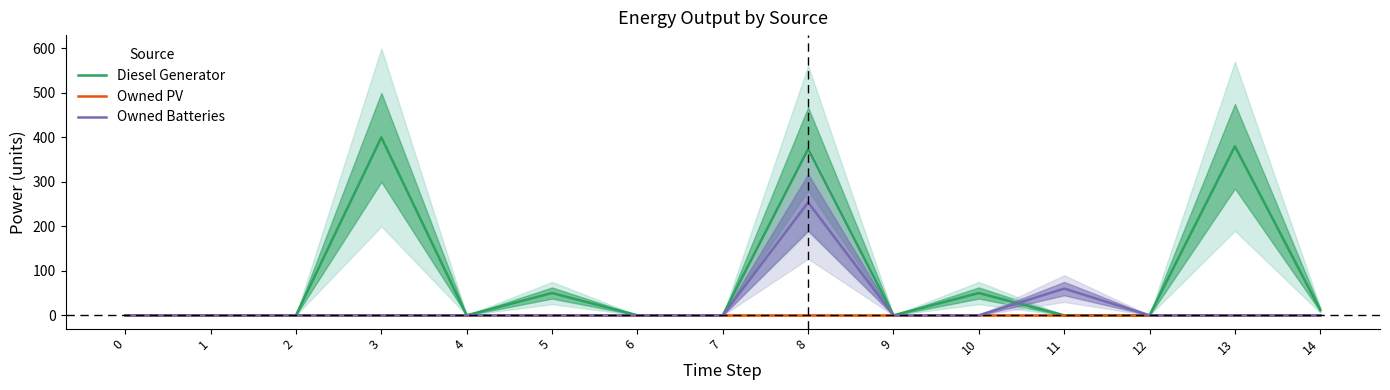

Is it true that Diesel Generator equals 0 at 2?

True